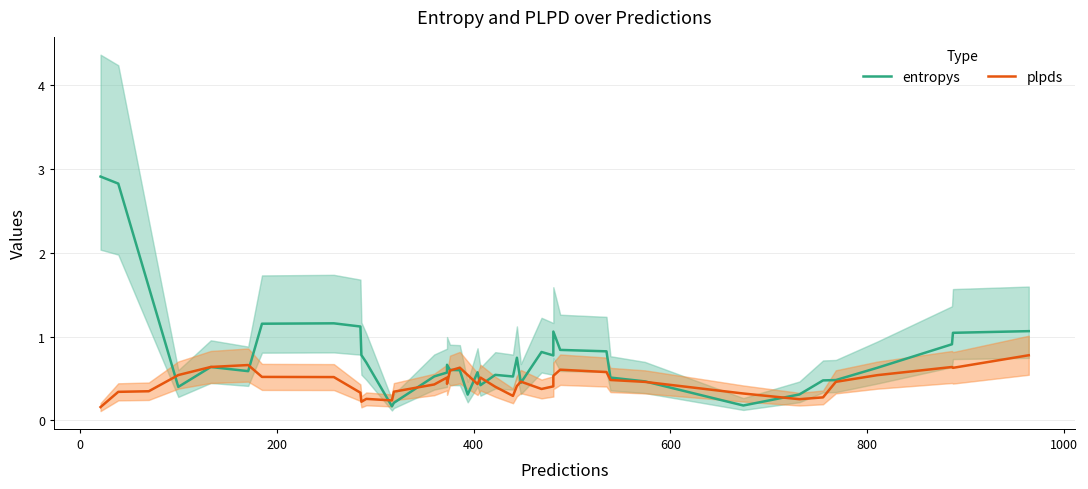

Which series has the widest spread of values?

entropys